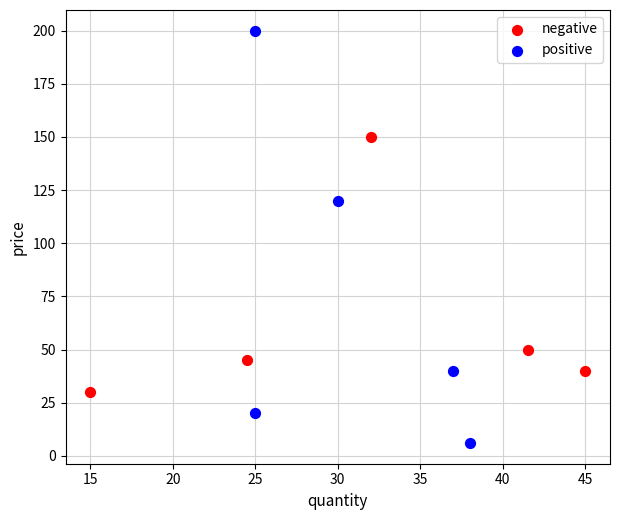

Which series has the largest Y range (max minus min)?

positive